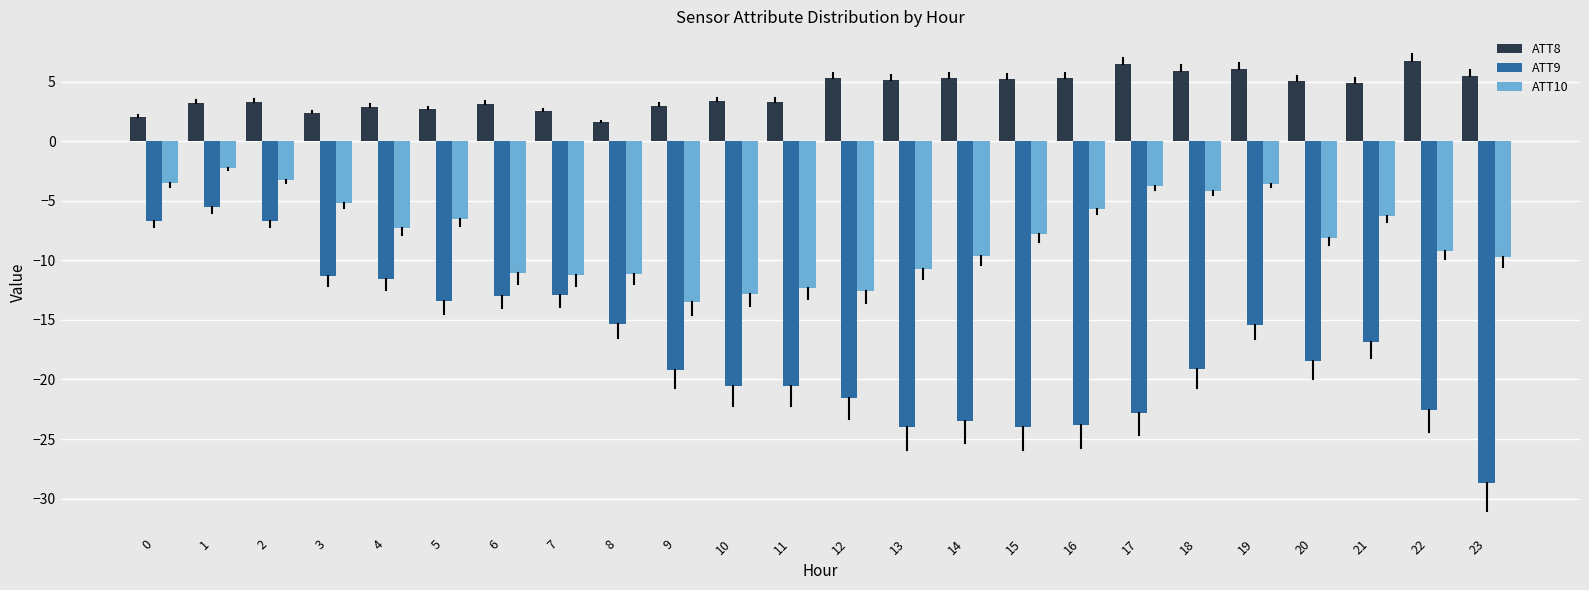

Is the value of ATT8 at 15 greater than the value of ATT9 at 9?

Yes